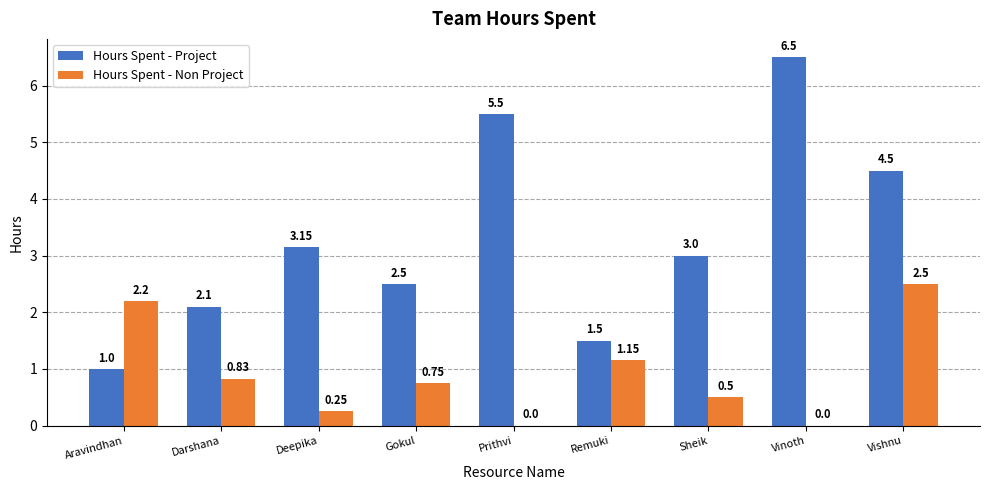

Where is Hours Spent - Non Project nearest to the value 1?

Remuki